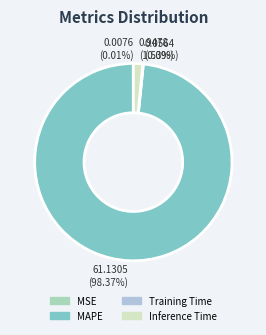

Do Inference Time and MAPE together represent more than half of the pie?

Yes